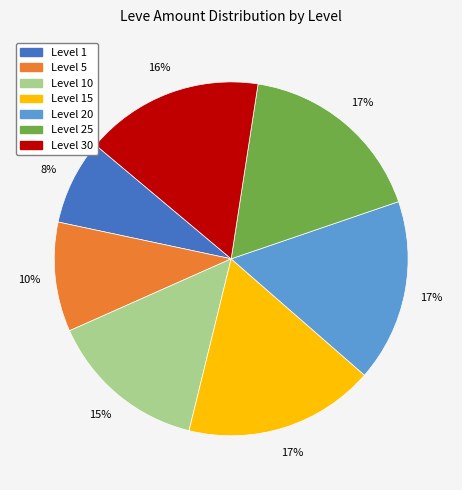

To the nearest percent, what is the average slice percentage?

14%